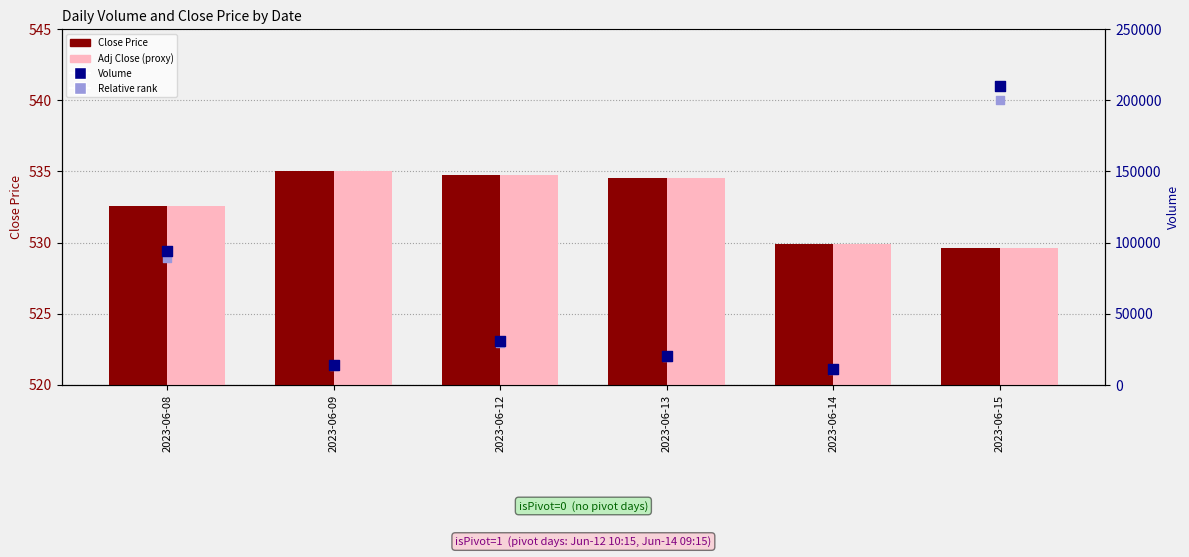

Which series has the widest spread of Y values?

Volume